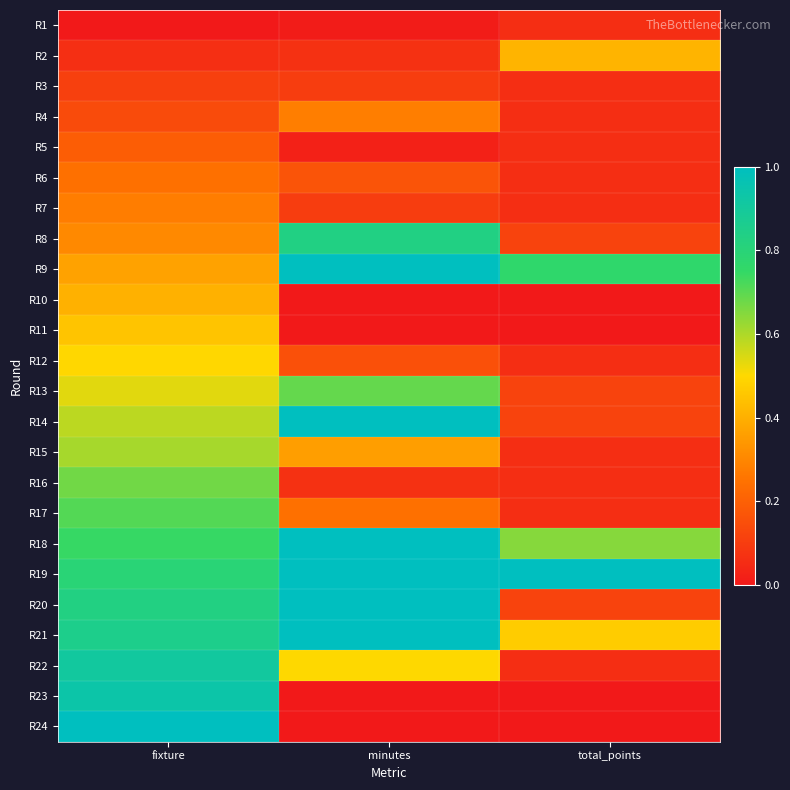

At which category does the chart reach its peak across all series?

minutes